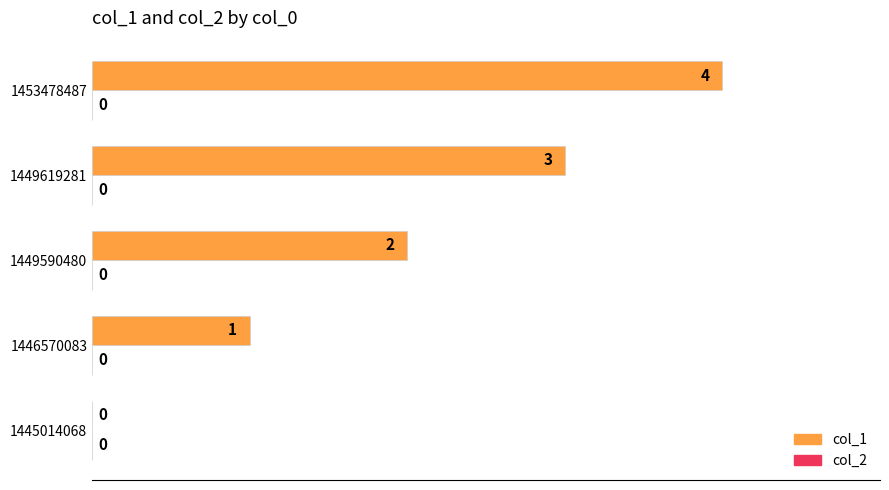

At which category does the chart reach its peak across all series?

1453478487